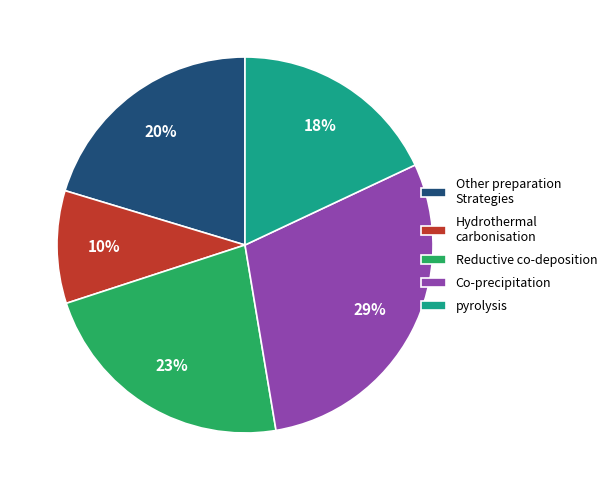

Count the number of slices in the pie.

5